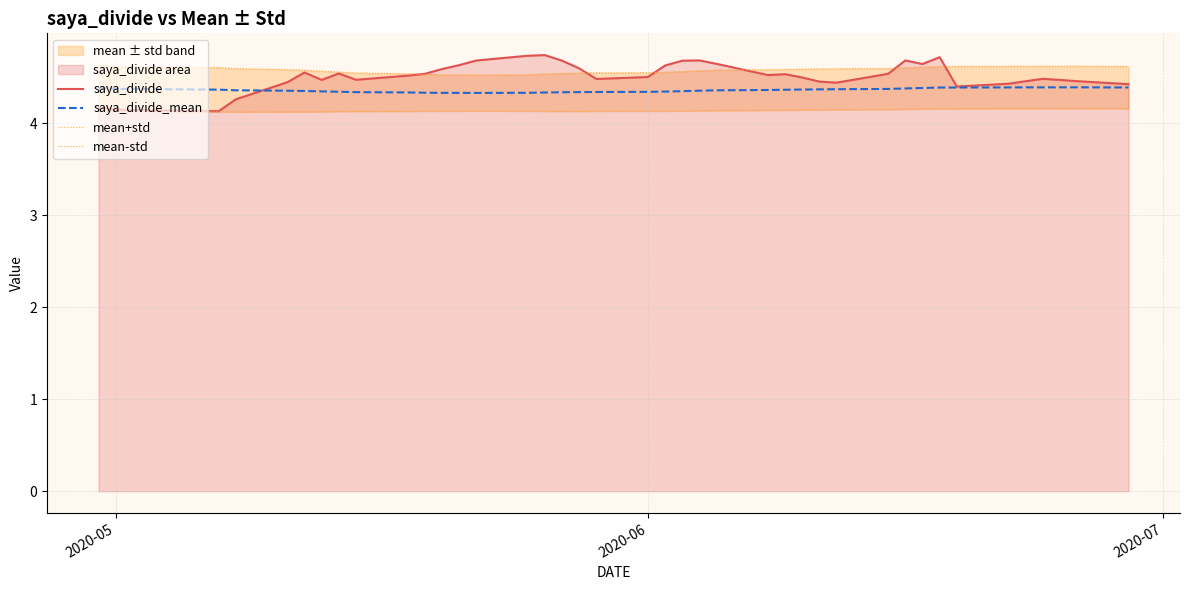

What is the lowest value of the saya_divide_mean series?

4.3